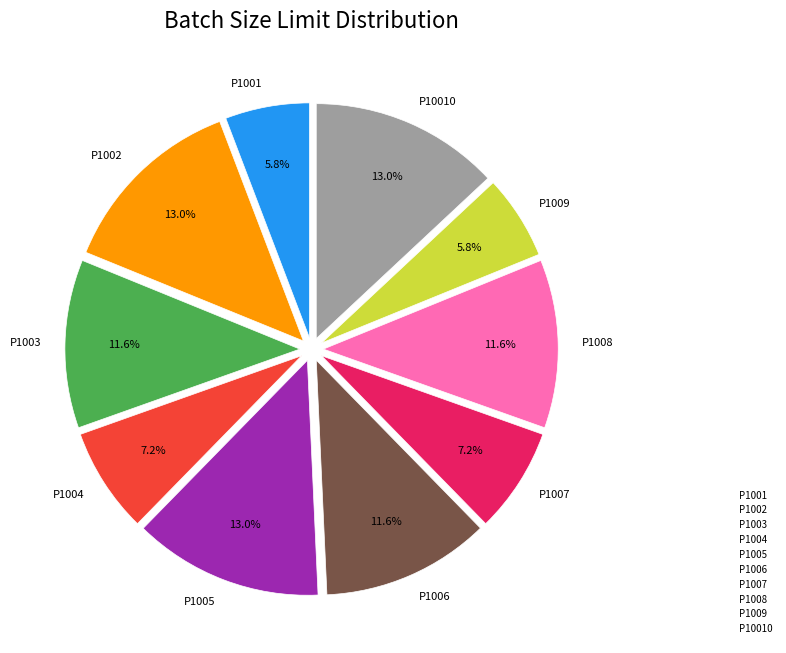

How many slices are in this pie chart?

10